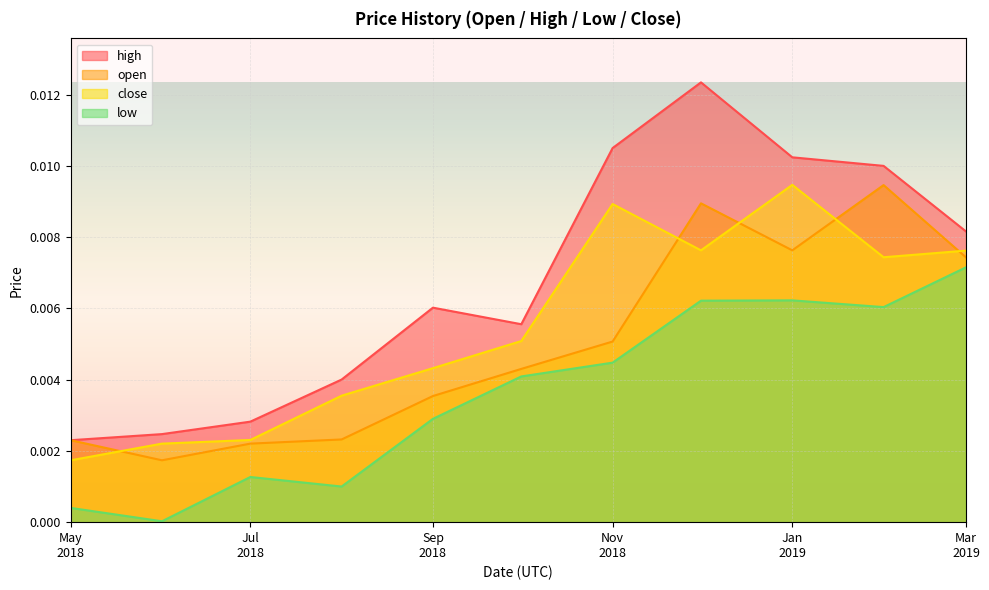

Which series has the widest spread of values?

high